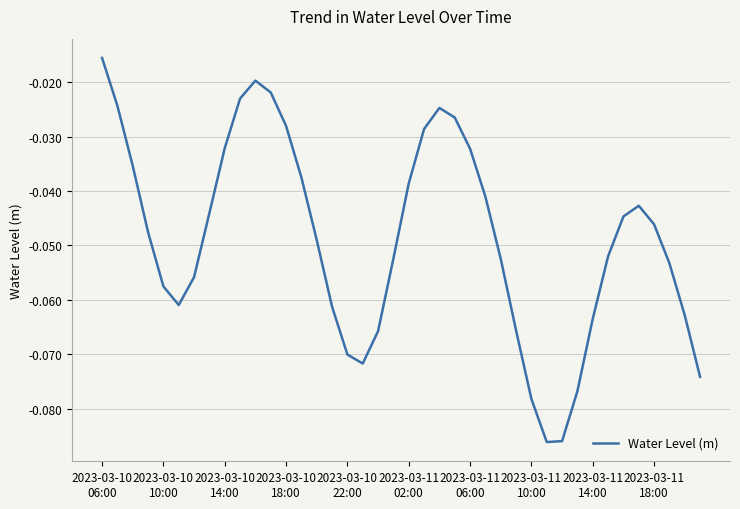

List the labels in order of value, smallest first.

29, 30, 28, 31, 39, 17, 16, 18, 27, 32, 38, 15, 2023-03-11
02:00, 2023-03-10
22:00, 2023-03-11
06:00, 37, 26, 19, 33, 14, 2023-03-10
18:00, 36, 34, 2023-03-11
10:00, 35, 25, 20, 13, 2023-03-10
14:00, 24, 2023-03-11
14:00, 21, 12, 23, 22, 2023-03-10
10:00, 2023-03-11
18:00, 11, 10, 2023-03-10
06:00